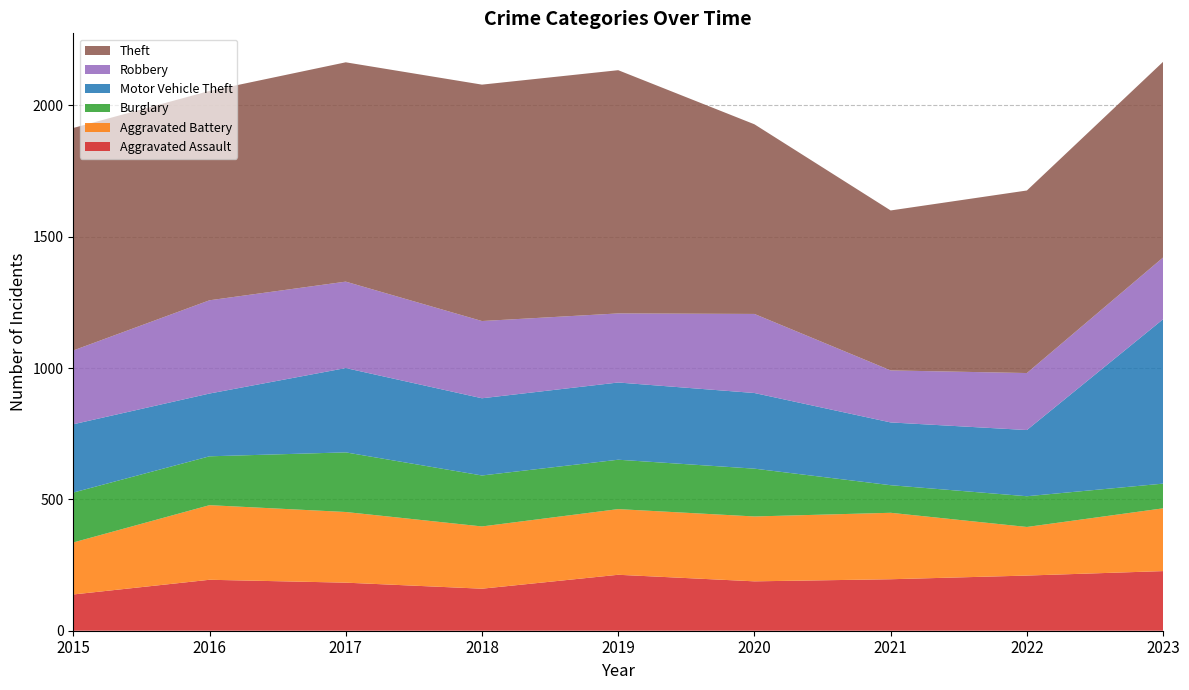

Reading left to right, extract all data points from this chart.

Aggravated Assault: 2015=138	2016=194	2017=183	2018=160	2019=213	2020=188	2021=196	2022=210	2023=227
Aggravated Battery: 2015=198	2016=284	2017=269	2018=237	2019=250	2020=247	2021=253	2022=185	2023=239
Burglary: 2015=190	2016=186	2017=227	2018=194	2019=188	2020=182	2021=105	2022=117	2023=94
Motor Vehicle Theft: 2015=260	2016=239	2017=321	2018=294	2019=294	2020=288	2021=239	2022=252	2023=626
Robbery: 2015=281	2016=355	2017=329	2018=294	2019=263	2020=301	2021=198	2022=217	2023=235
Theft: 2015=847	2016=797	2017=835	2018=900	2019=926	2020=722	2021=609	2022=695	2023=745